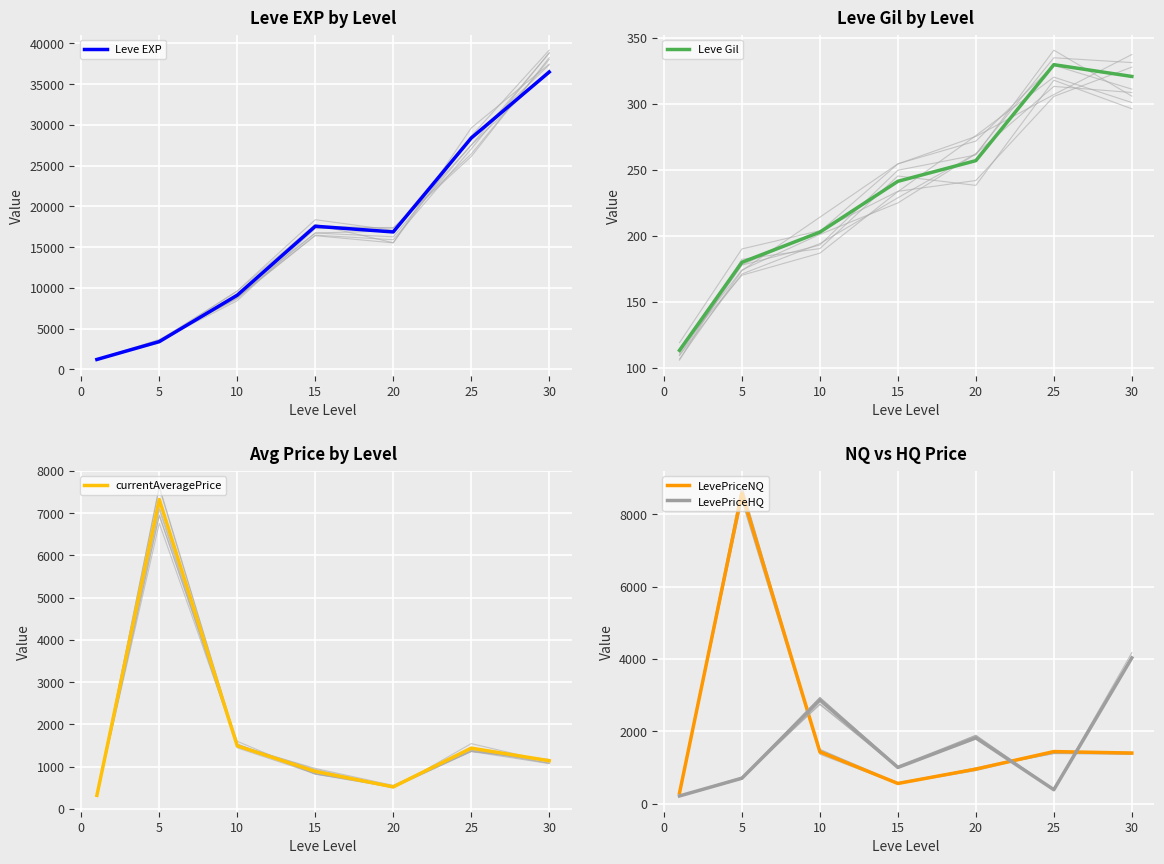

What is the difference between the second highest and minimum values in the Leve EXP series?

27180.0